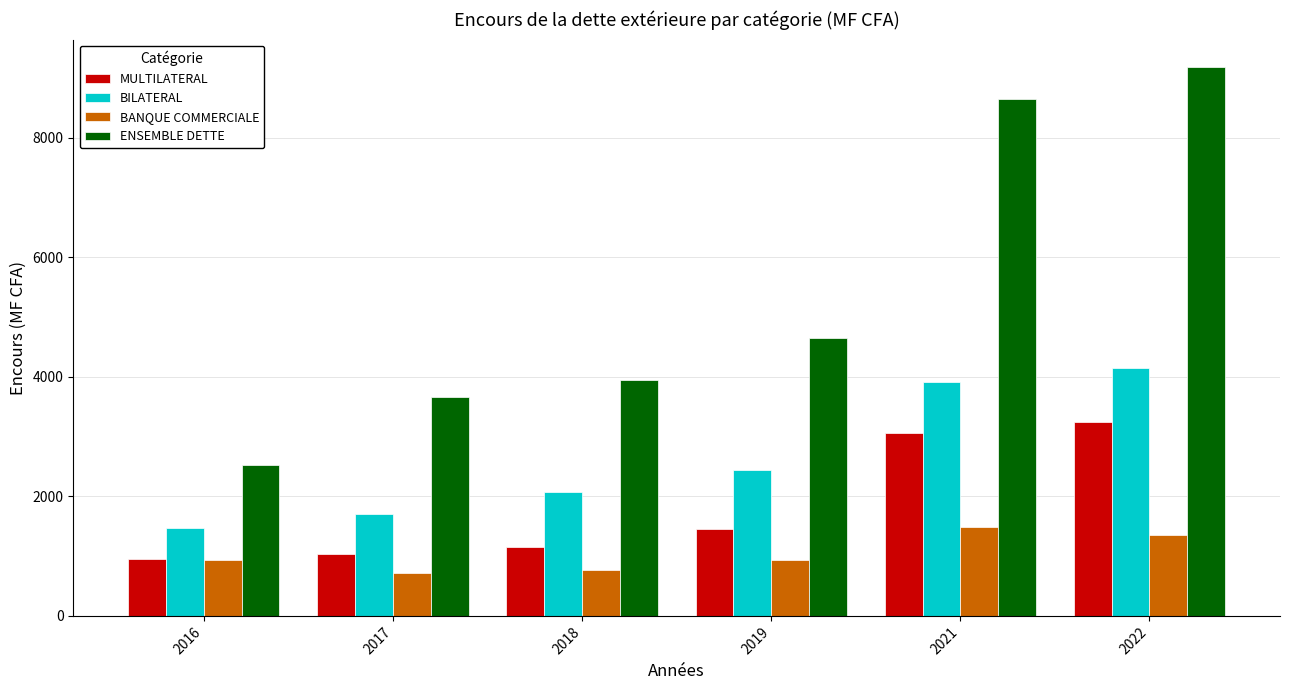

Which series has the largest range (max minus min)?

ENSEMBLE DETTE